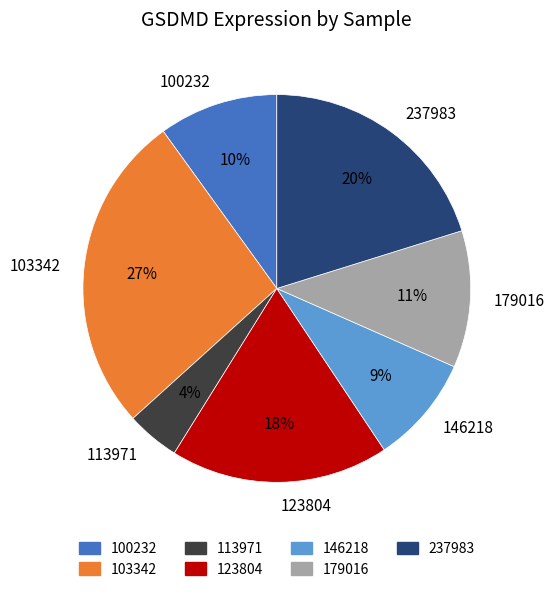

What percentage is the 146218 slice, to the nearest percent?

9%